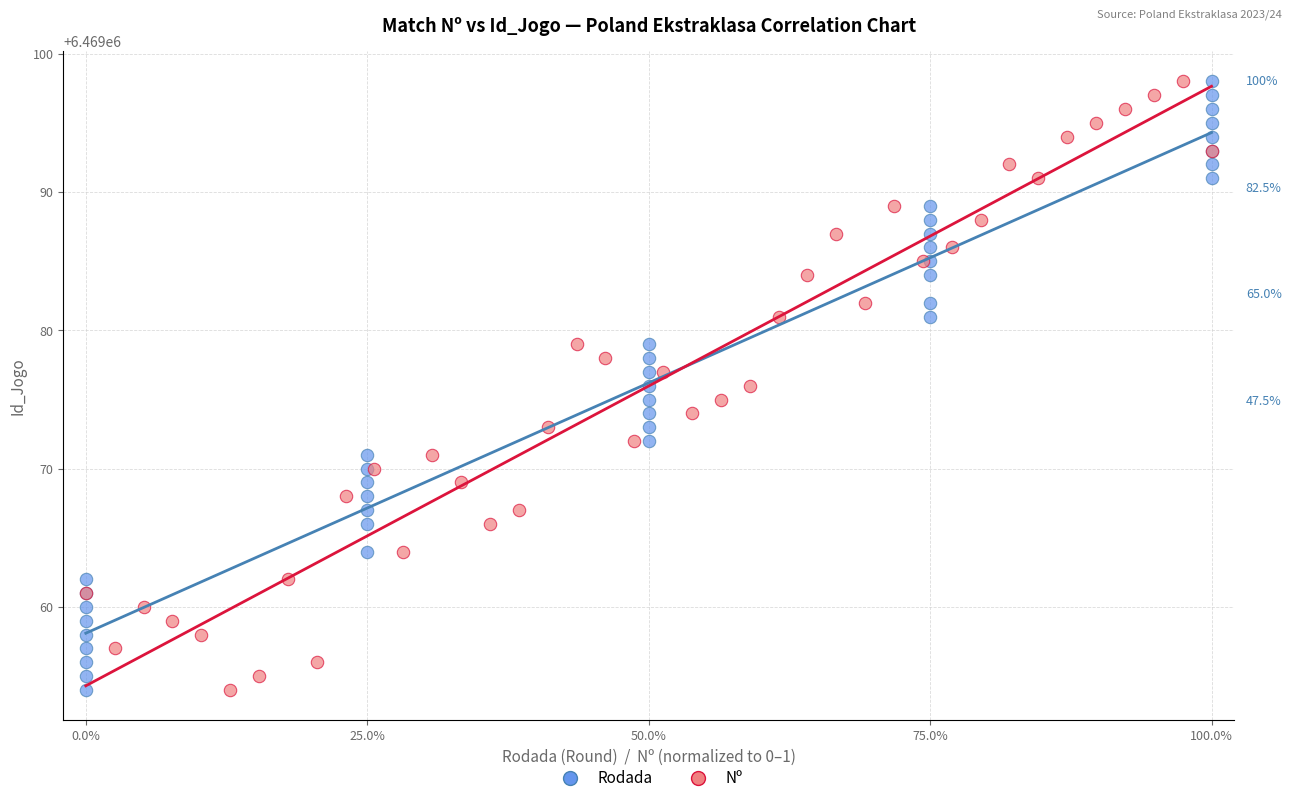

What are all the series names shown in the legend?

Rodada, Nº